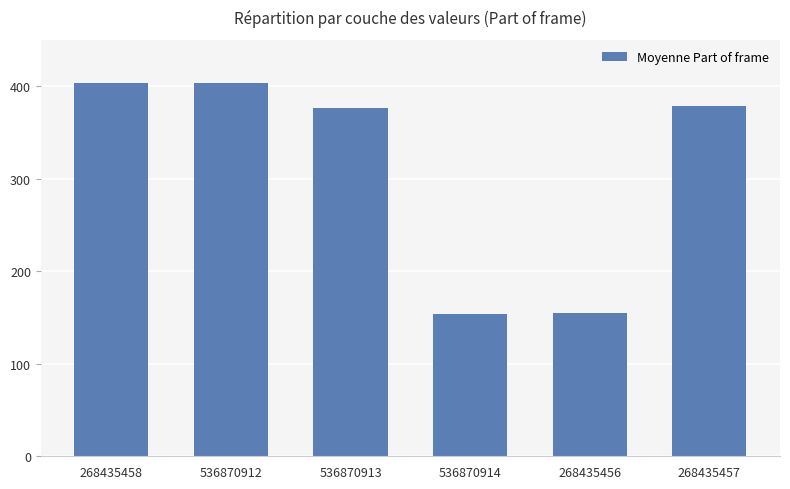

The chart shows a value of 169.5 at 268435457. True or false?

False